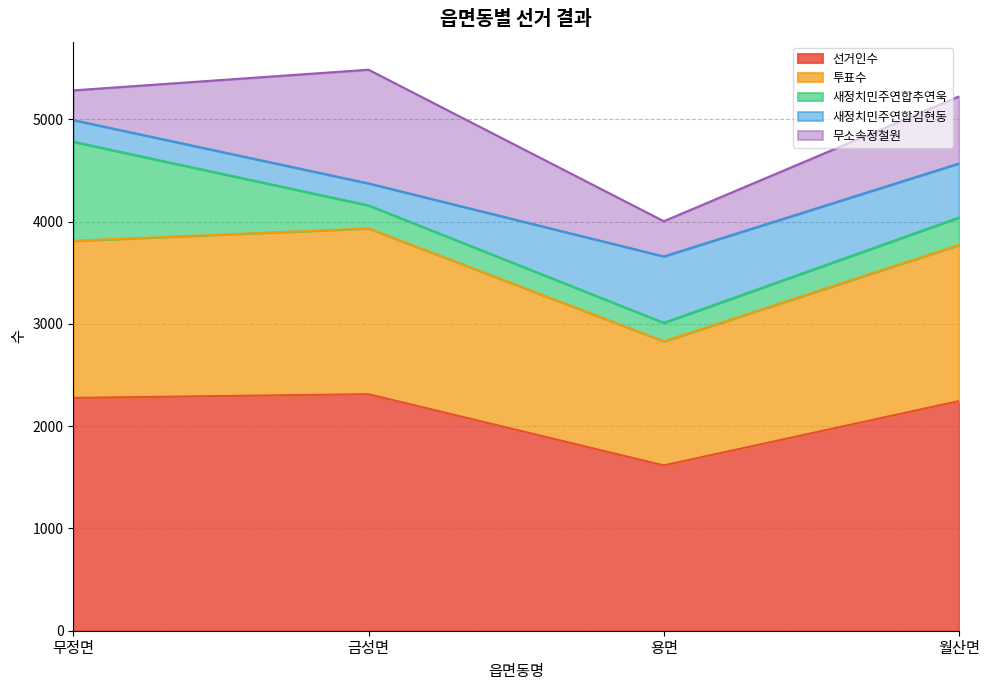

True or false: 투표수 and 무소속정철원 cross at least once.

False